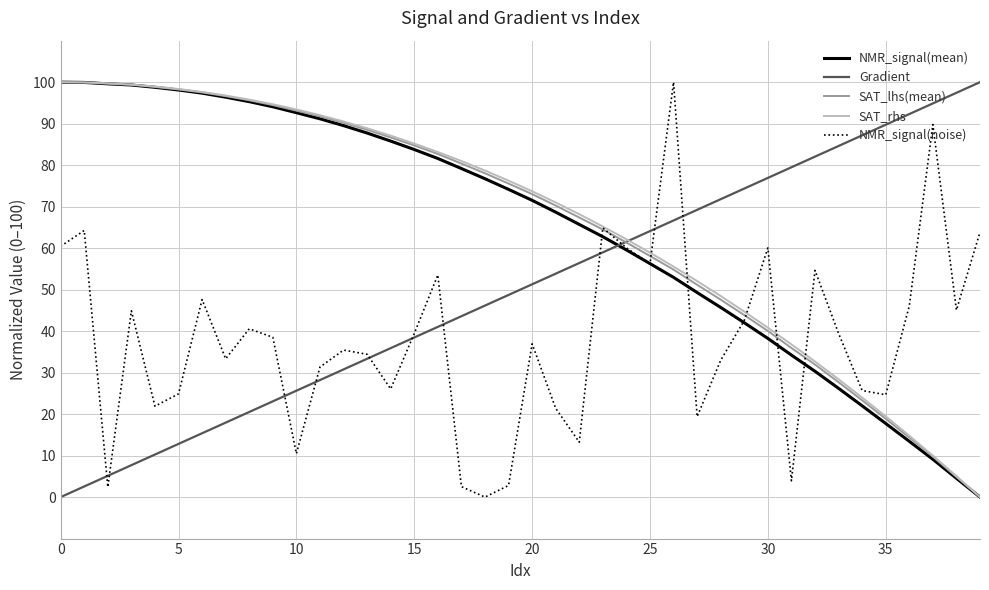

How many values in the NMR_signal(noise) series exceed 38?

20